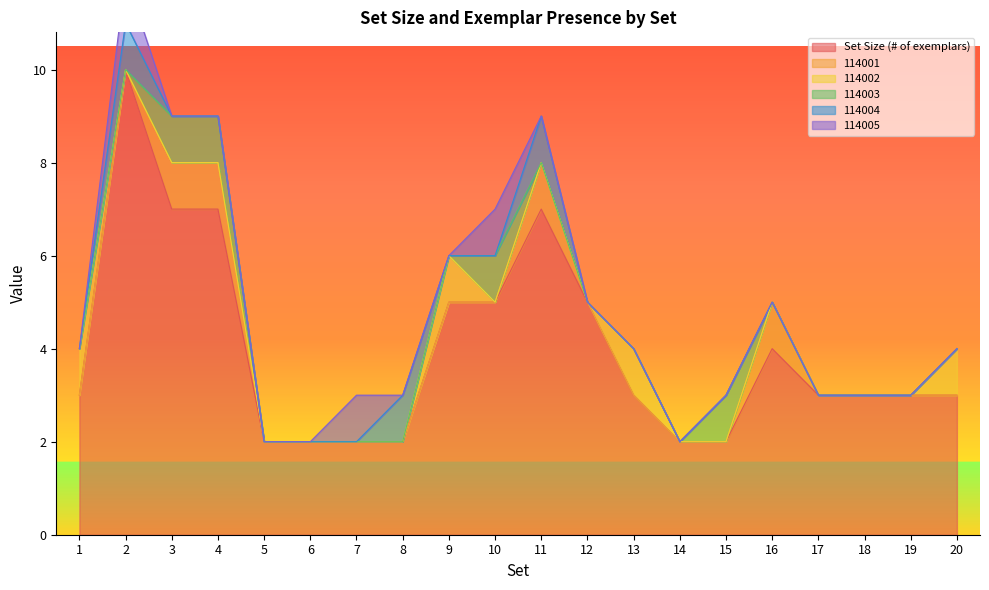

Does the chart display data point markers on the line(s)?

No